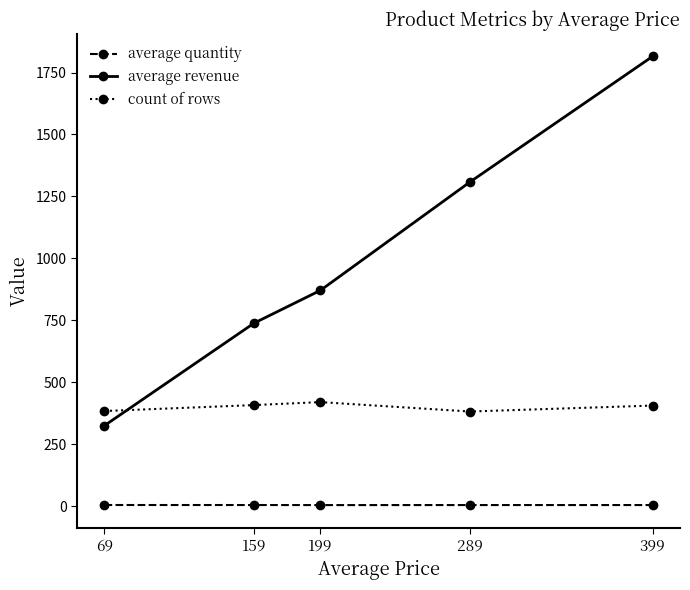

At how many categories does at least one series exceed 413?

4